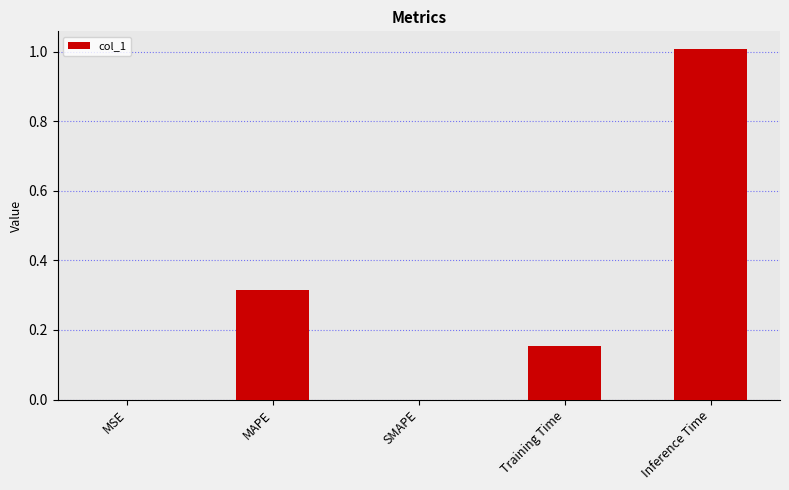

What is the sum of the values at Inference Time and MAPE?

1.3